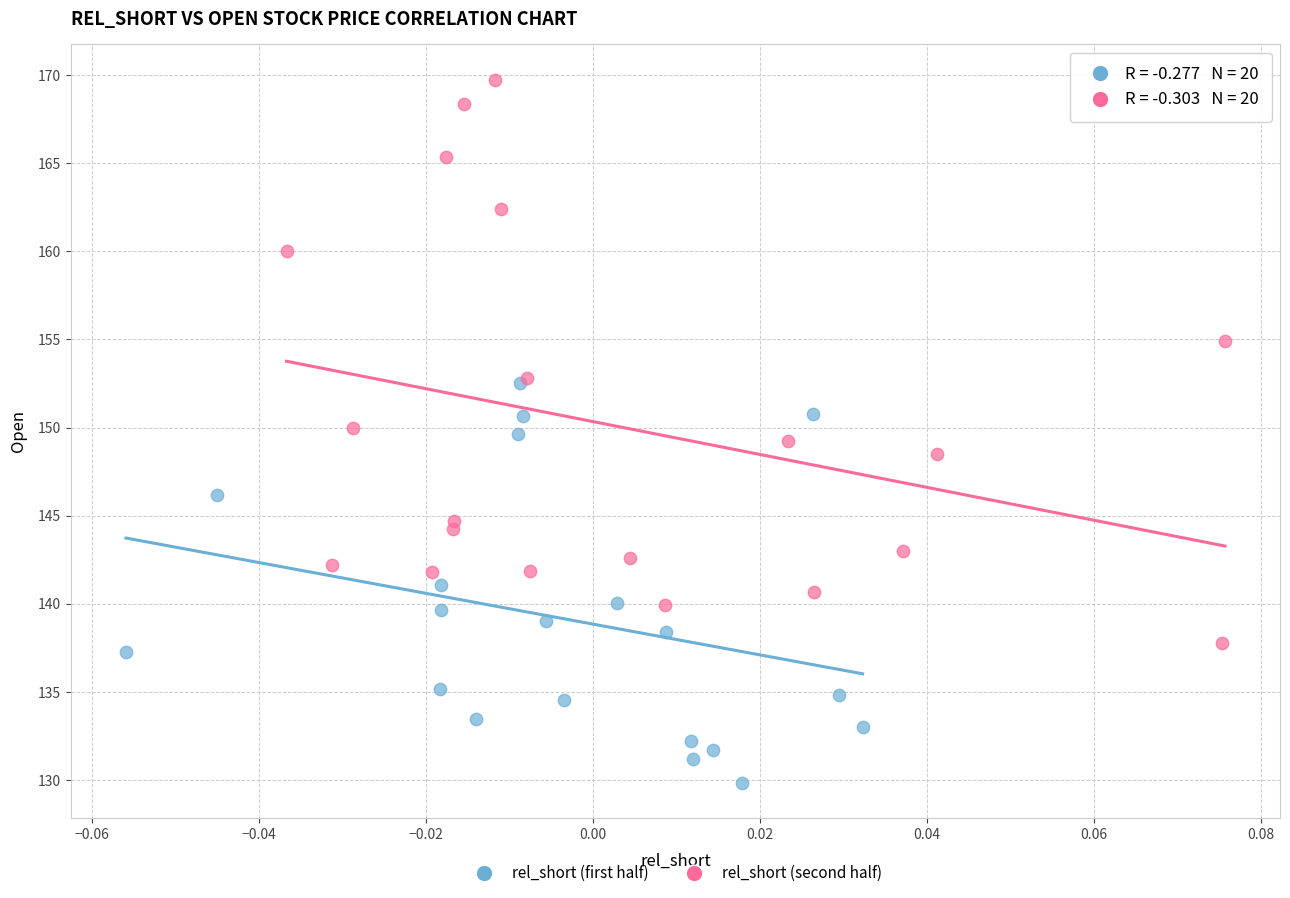

Which series contains the lowest Y value?

rel_short (first half)